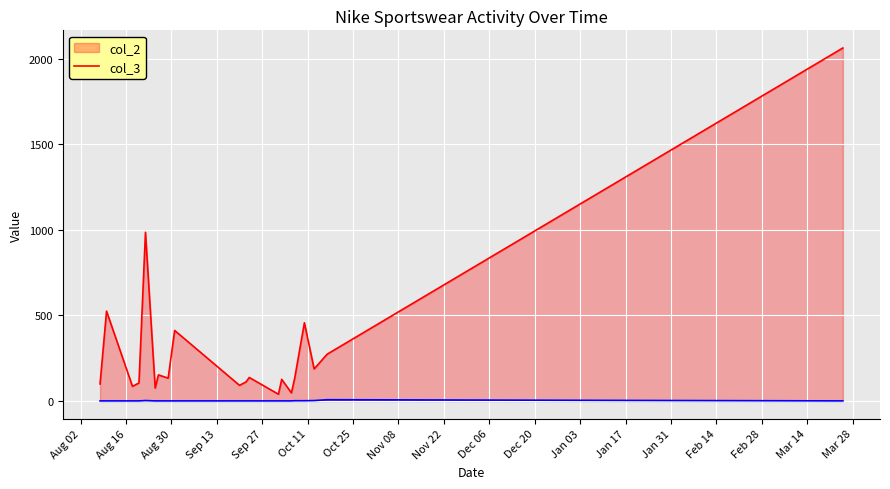

Reading left to right, extract all data points from this chart.

col_2: 99	525	85	105	986	75	152	133	412	91	111	137	39	126	47	132	457	187	273	2064
col_3: 0	0	0	0	2	0	0	0	0	0	0	0	0	0	0	1	1	2	7	0